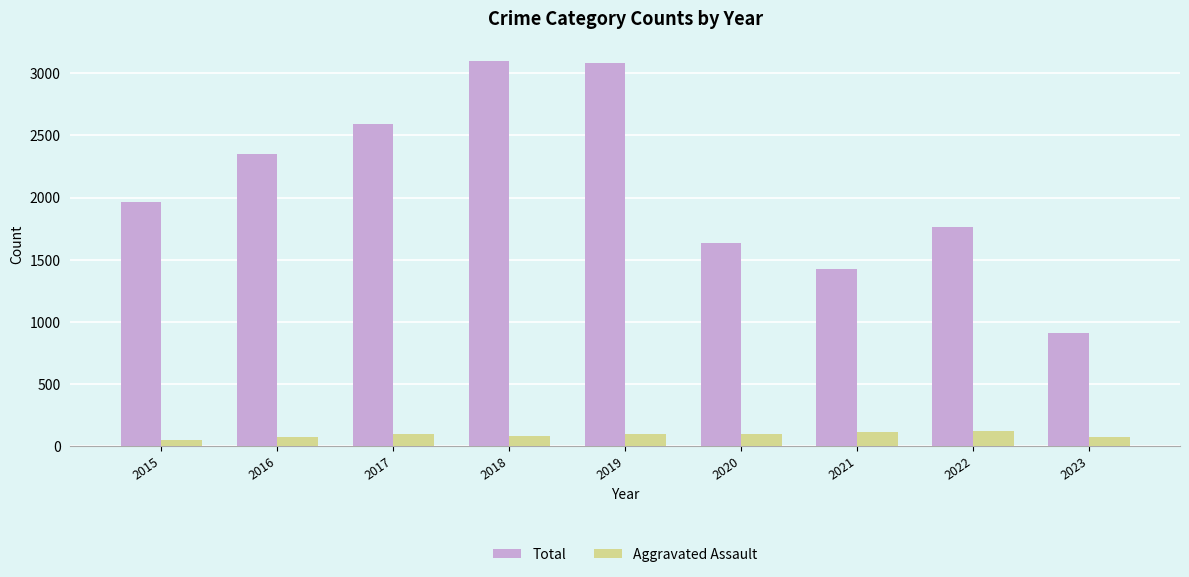

Rank the series by their maximum value, from highest to lowest.

Total, Aggravated Assault